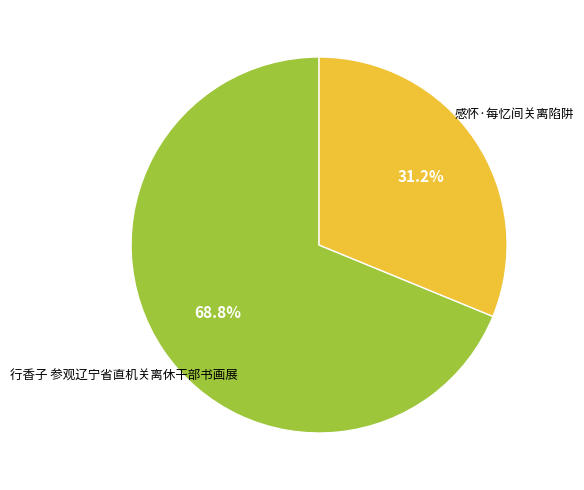

Rank the categories by value from lowest to highest.

感怀·每忆间关离陷阱, 行香子 参观辽宁省直机关离休干部书画展